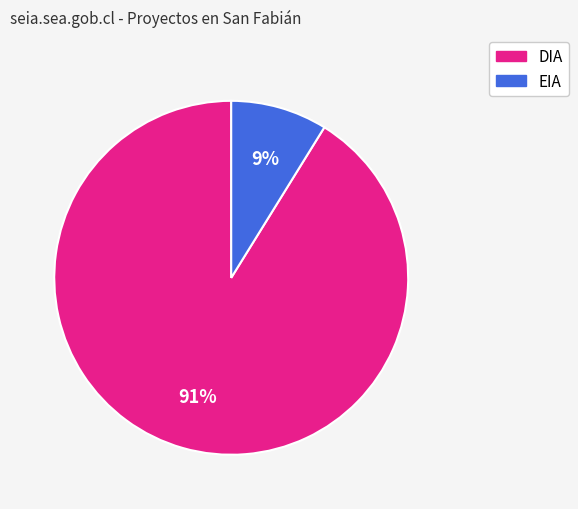

Which slice is the largest?

DIA